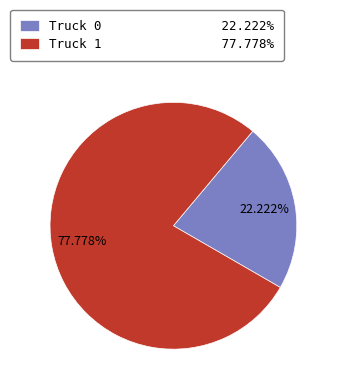

To the nearest percent, what portion does Truck 1 represent?

78%